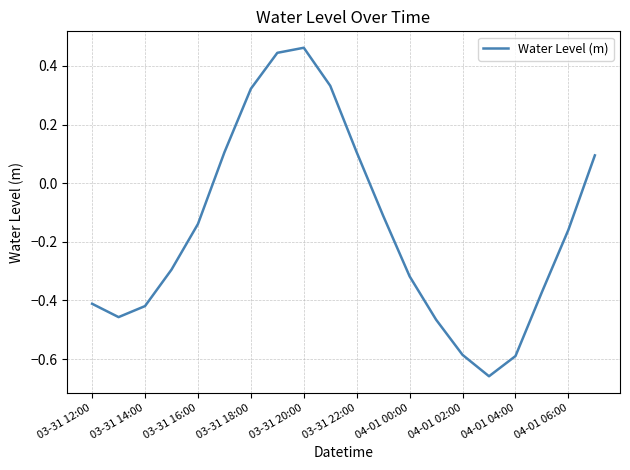

What is the difference between the maximum and minimum values?

1.1